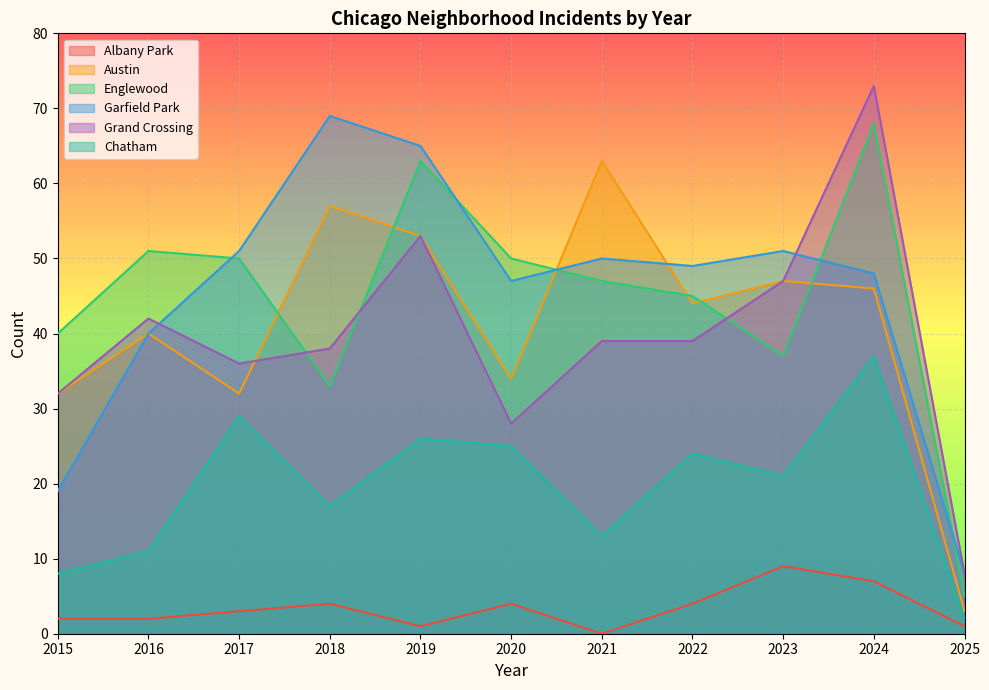

What is the sum of the Albany Park values at 2016 and 2020?

6